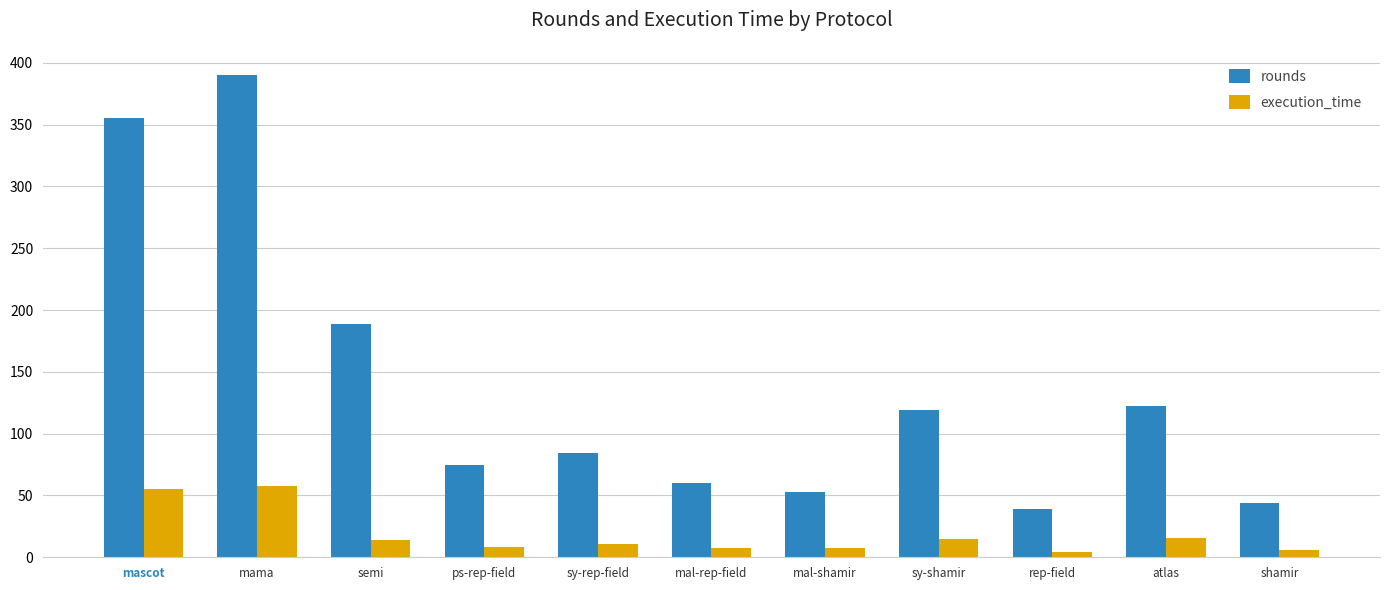

Which series has the largest range (max minus min)?

rounds